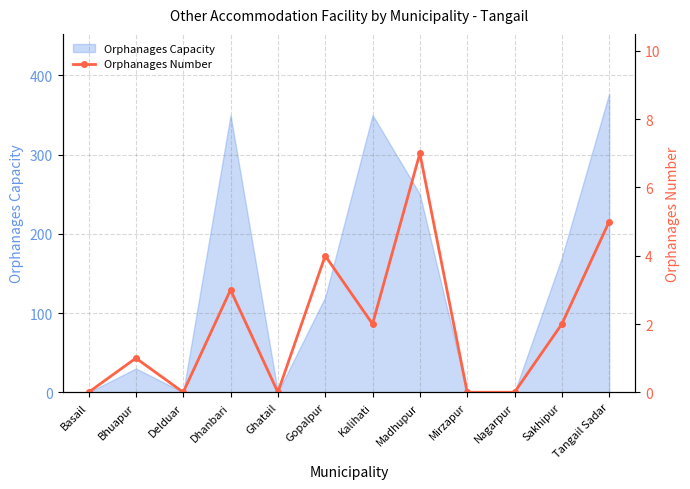

The value of Orphanages Capacity at Mirzapur is -243. True or false?

False